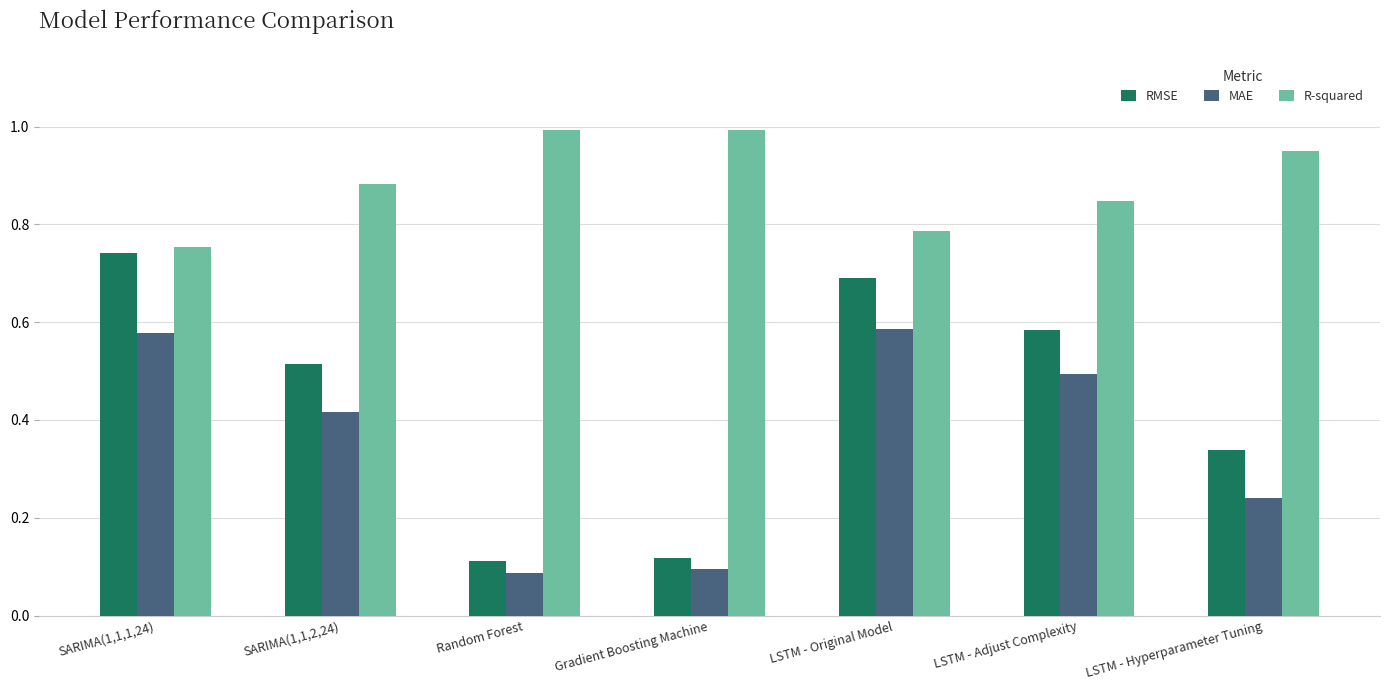

How many data points does each series have?

7